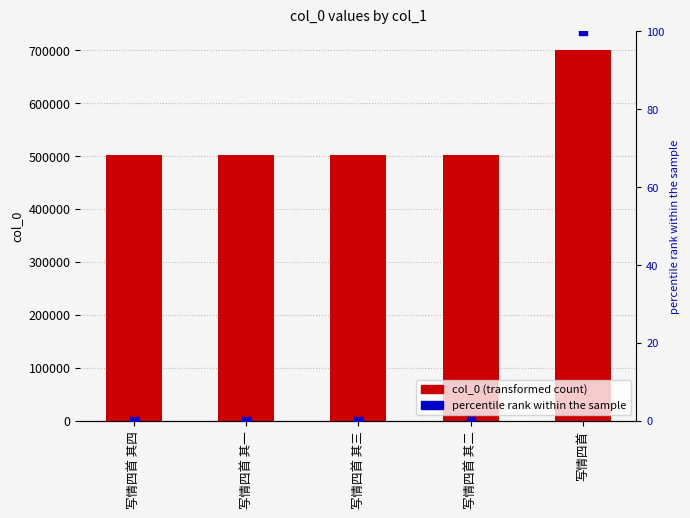

What is the total value across all series at 写情四首?

700139